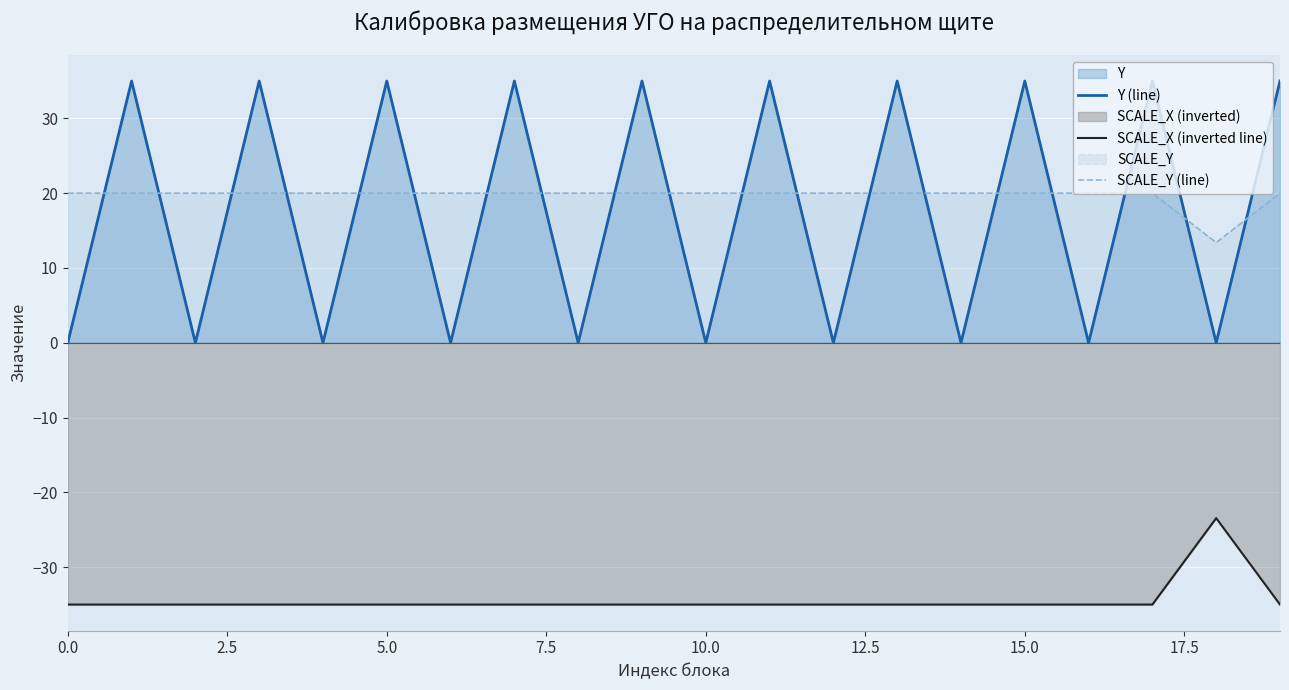

What is the total value across all series at 10.0?

-15.0